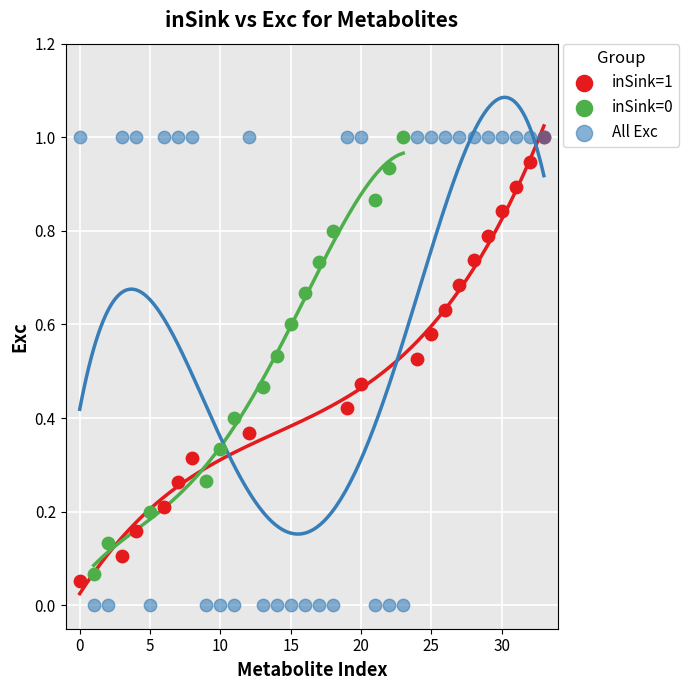

Which series reaches the minimum Y coordinate?

All Exc